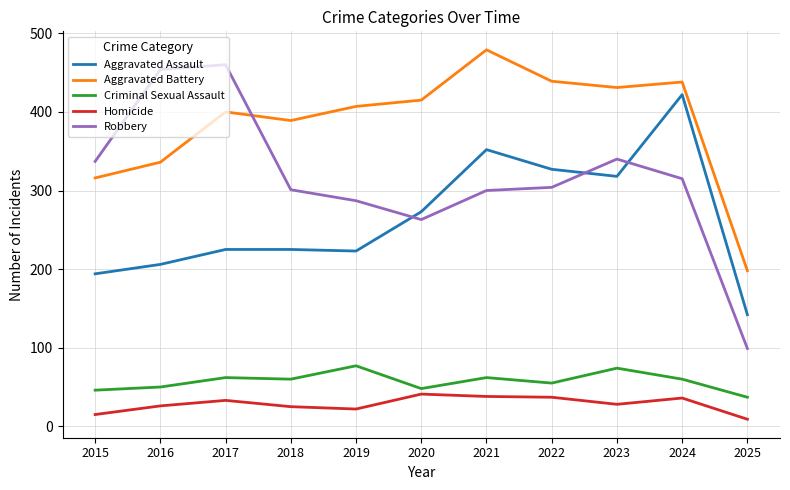

What is the greatest value displayed?

479